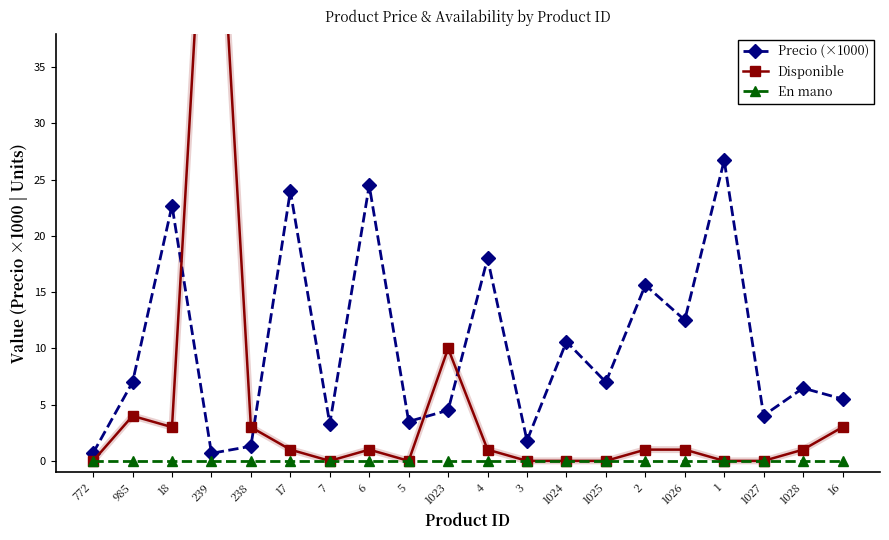

Which has a higher value, 7 or 16?

16